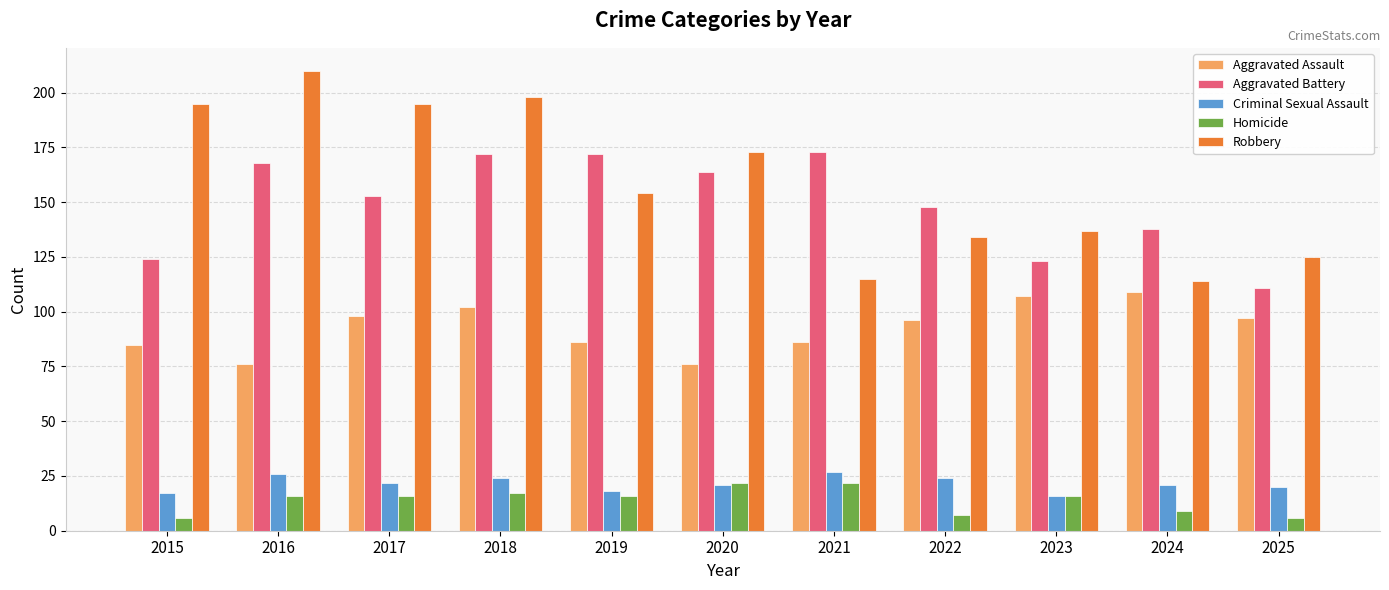

Rank the series by their maximum value, from lowest to highest.

Homicide, Criminal Sexual Assault, Aggravated Assault, Aggravated Battery, Robbery